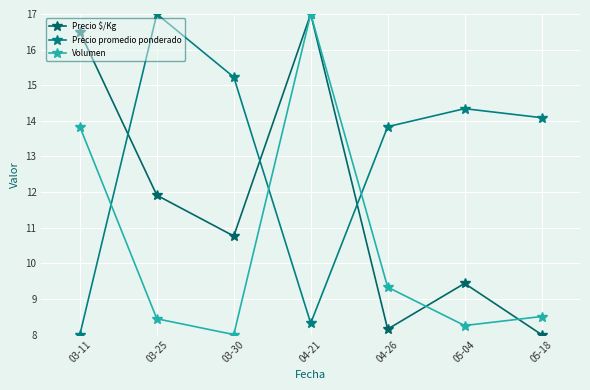

At which category does Precio $/Kg reach its first local valley?

03-30